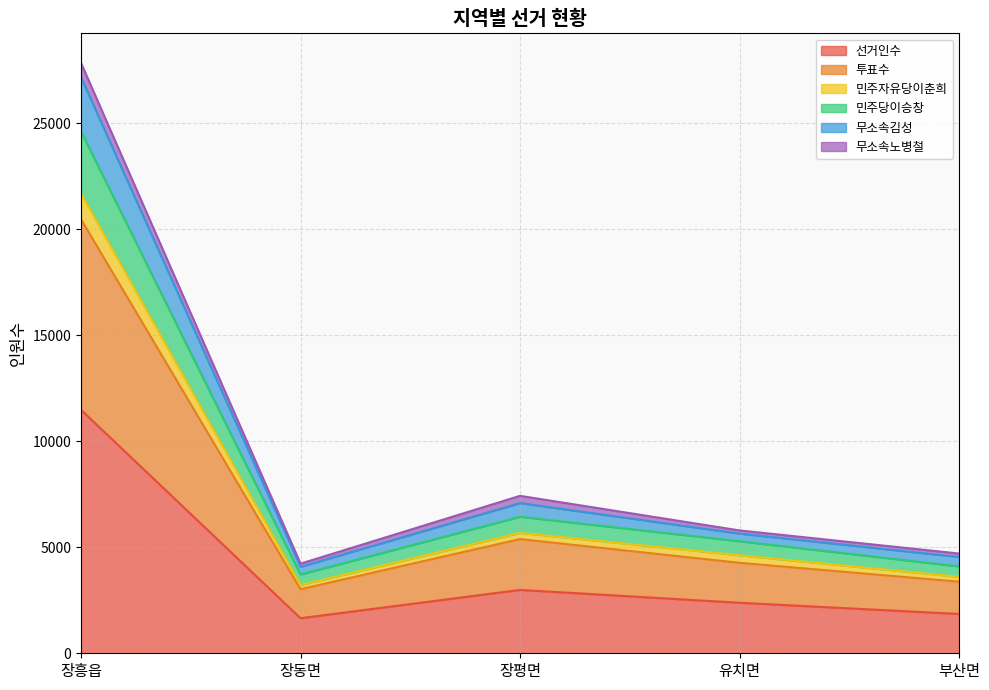

At which category is the sum across all series the highest?

장흥읍